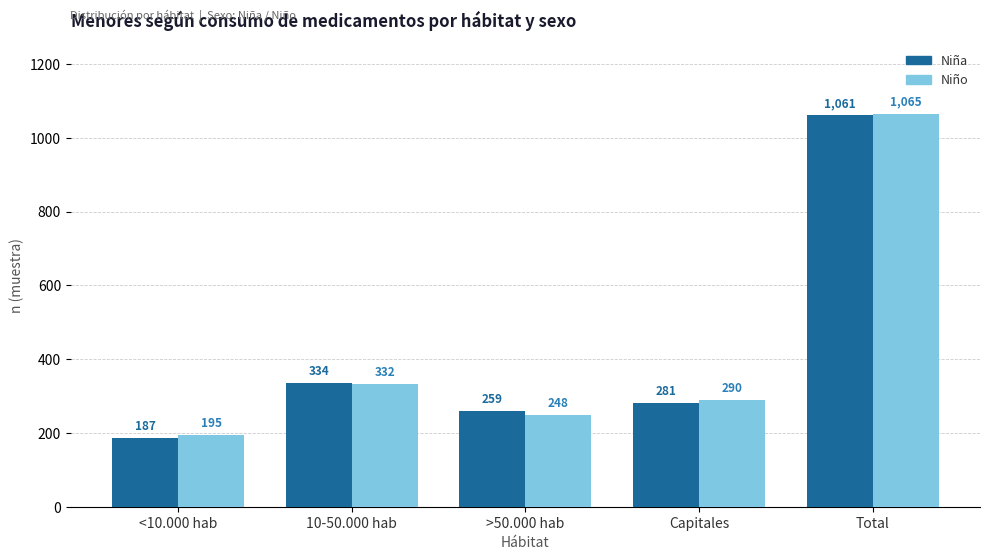

At which label does Niña first exceed 281?

10-50.000 hab